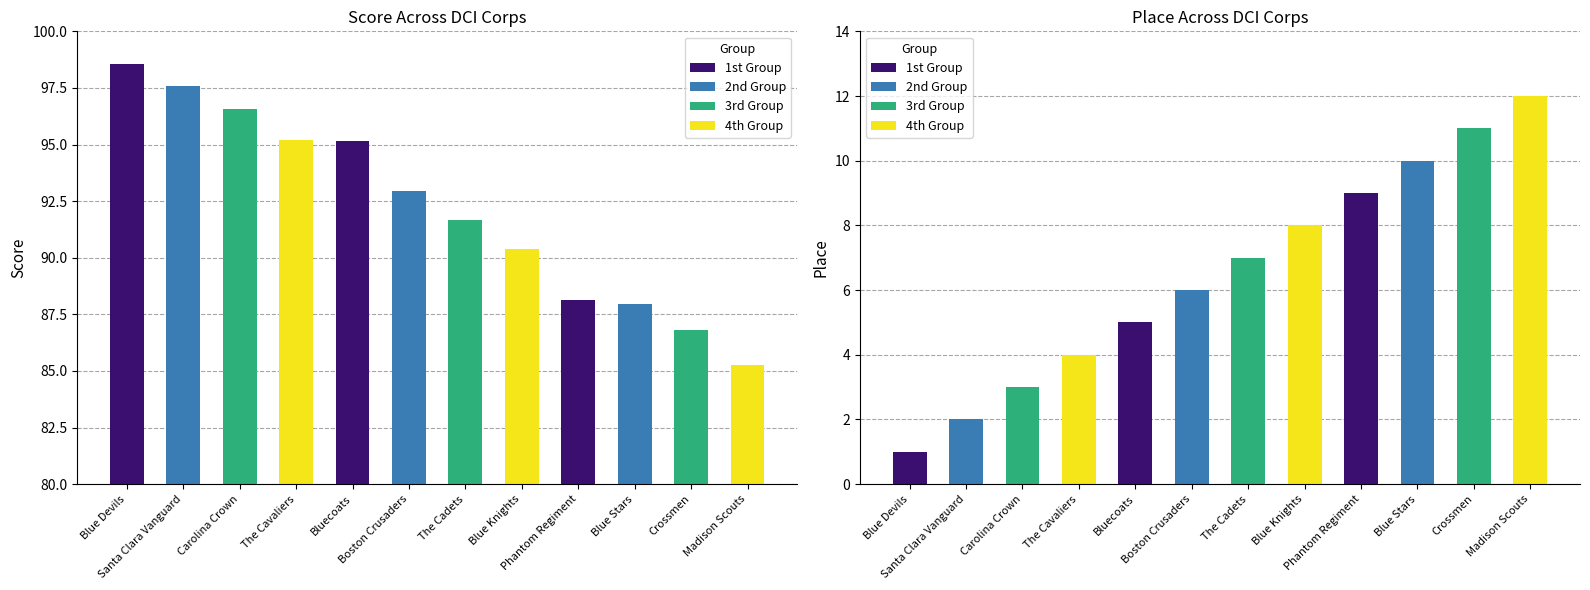

The value of Score at Madison Scouts is 144.3. True or false?

False